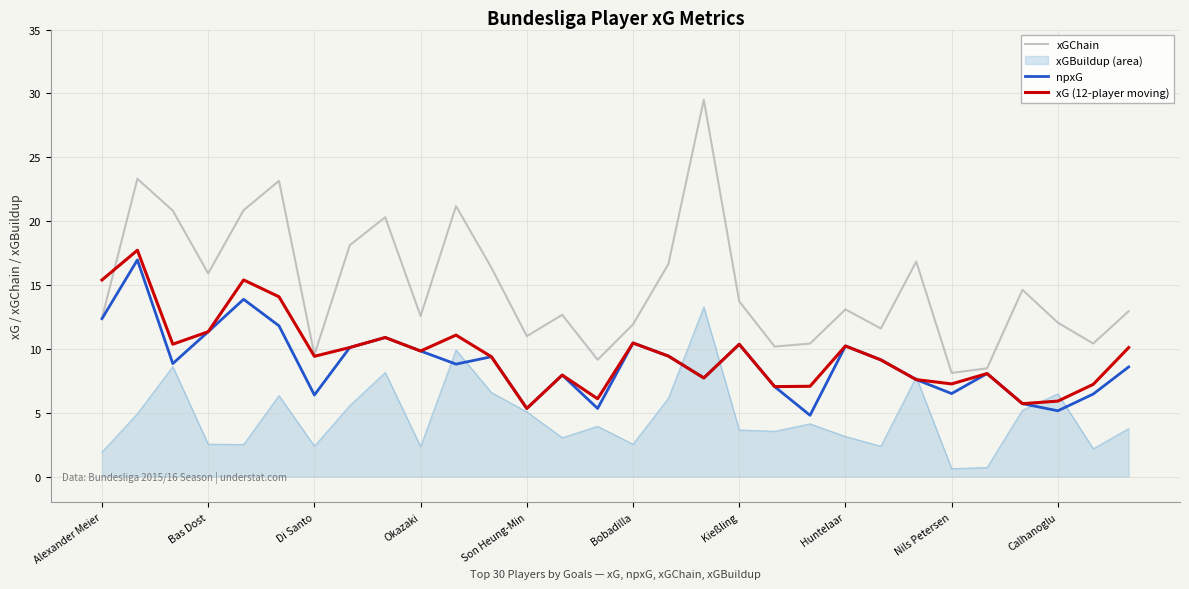

What is the minimum value for npxG?

4.8